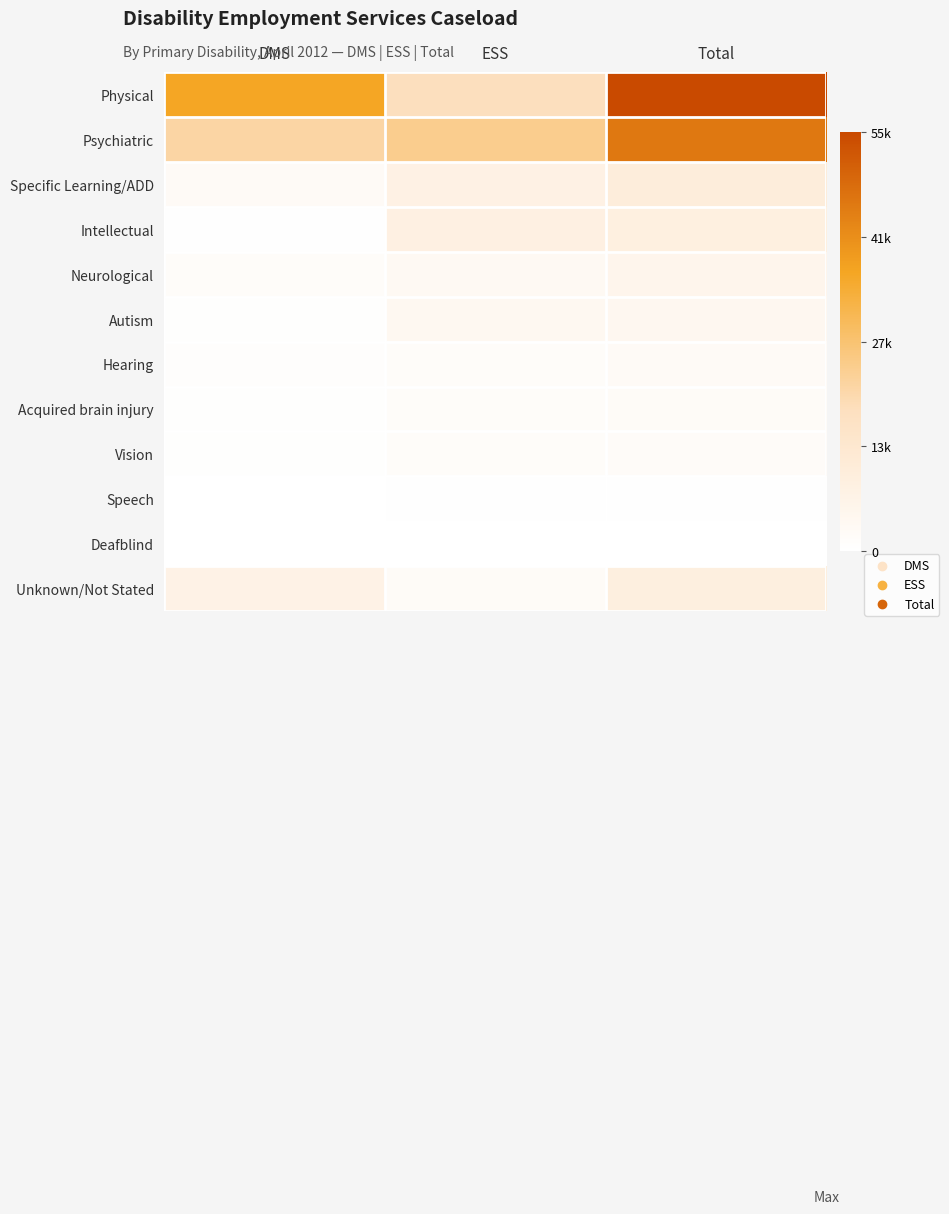

Reading left to right, list all the values displayed in this chart.

Physical: DMS=36994	ESS=18751	Total=55745
Psychiatric: DMS=21829	ESS=24530	Total=46359
Specific Learning/ADD: DMS=2567	ESS=7988	Total=10555
Intellectual: DMS=435	ESS=8581	Total=9016
Neurological: DMS=1921	ESS=3611	Total=5532
Autism: DMS=517	ESS=3921	Total=4438
Hearing: DMS=777	ESS=1902	Total=2679
Acquired brain injury: DMS=595	ESS=1674	Total=2269
Vision: DMS=528	ESS=1567	Total=2095
Speech: DMS=114	ESS=251	Total=365
Deafblind: DMS=36	ESS=133	Total=169
Unknown/Not Stated: DMS=7333	ESS=2248	Total=9581